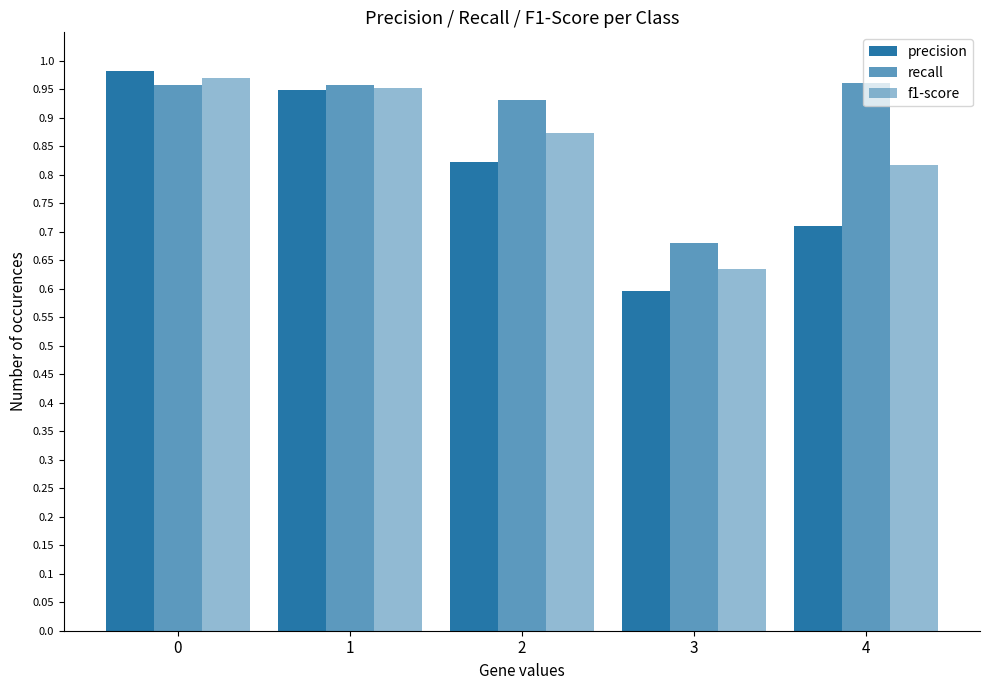

What is the difference between the f1-score values at 2 and 4?

0.1